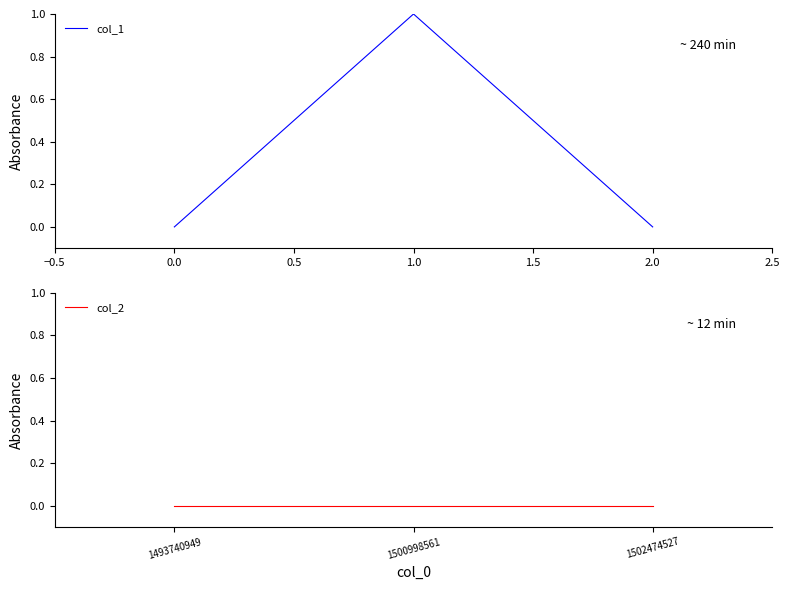

How many categories are shown in the chart?

3